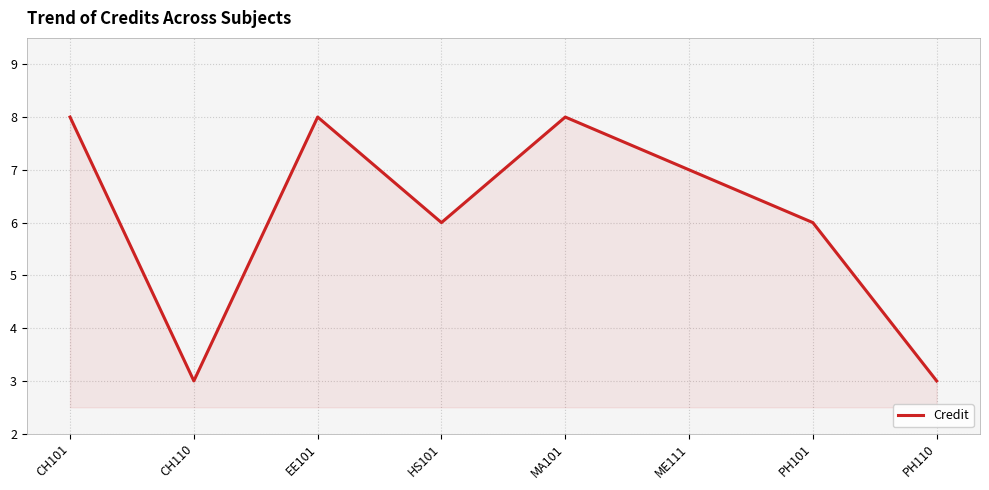

What is the maximum value shown in the chart?

8